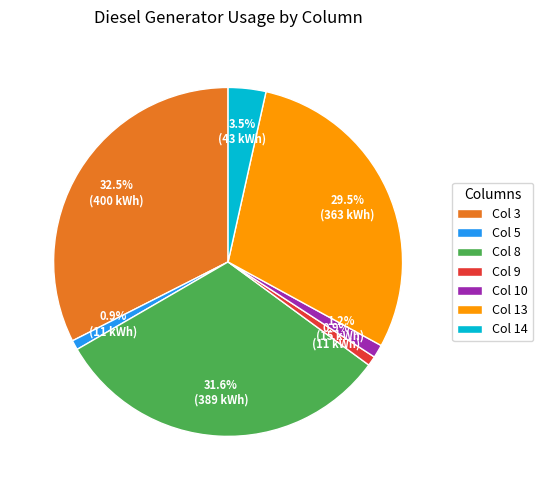

How many segments does this pie chart have?

7